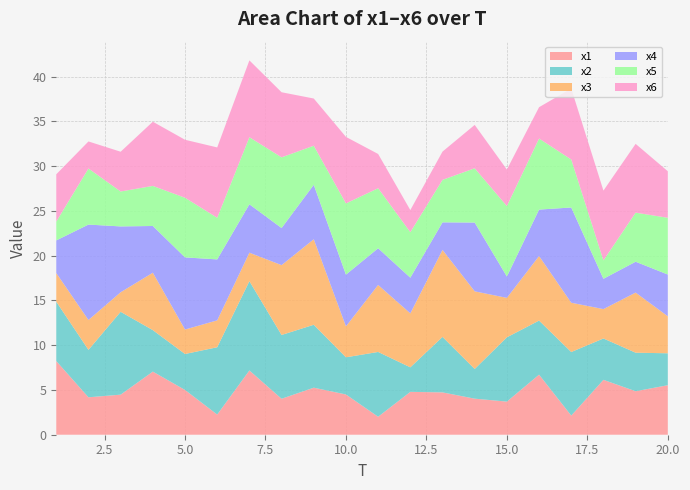

Reading left to right, extract all data points from this chart.

x1: 1=8.2	2=4.2	3=4.5	4=7.1	5=5.0	6=2.3	7=7.2	8=4.0	9=5.3	10=4.5	11=2.0	12=4.8	13=4.7	14=4.0	15=3.7	16=6.7	17=2.1	18=6.1	19=4.9	20=5.5
x2: 1=6.6	2=5.3	3=9.3	4=4.6	5=4.0	6=7.5	7=10.0	8=7.1	9=7.0	10=4.2	11=7.2	12=2.7	13=6.2	14=3.3	15=7.2	16=6.0	17=7.1	18=4.6	19=4.3	20=3.6
x3: 1=3.2	2=3.3	3=2.2	4=6.4	5=2.7	6=3.0	7=3.2	8=7.8	9=9.6	10=3.5	11=7.5	12=6.0	13=9.7	14=8.7	15=4.4	16=7.2	17=5.5	18=3.3	19=6.7	20=4.1
x4: 1=3.6	2=10.7	3=7.4	4=5.2	5=8.1	6=6.8	7=5.4	8=4.1	9=6.1	10=5.8	11=4.1	12=4.0	13=3.1	14=7.7	15=2.4	16=5.2	17=10.6	18=3.4	19=3.4	20=4.7
x5: 1=2.1	2=6.3	3=3.9	4=4.5	5=6.7	6=4.7	7=7.5	8=7.9	9=4.4	10=8.0	11=6.7	12=5.1	13=4.7	14=6.1	15=7.9	16=7.9	17=5.4	18=2.1	19=5.5	20=6.3
x6: 1=5.3	2=3.0	3=4.4	4=7.2	5=6.5	6=7.9	7=8.6	8=7.3	9=5.3	10=7.4	11=3.8	12=2.5	13=3.2	14=4.8	15=4.1	16=3.5	17=7.9	18=7.8	19=7.7	20=5.2